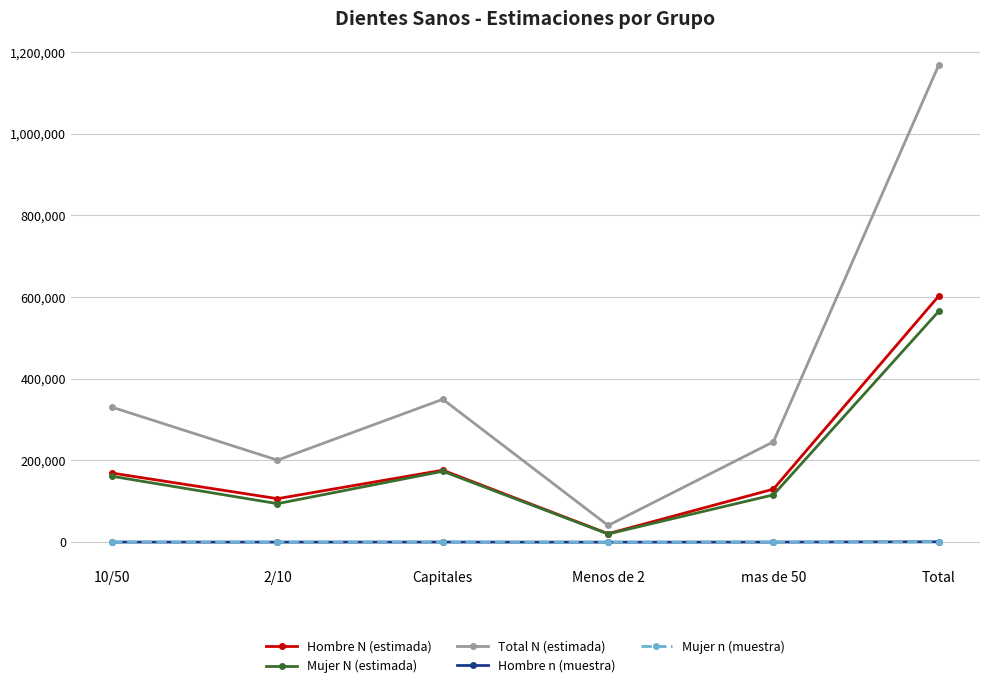

What value does the Total N (estimada) series have at 10/50, to the nearest 50?

330300